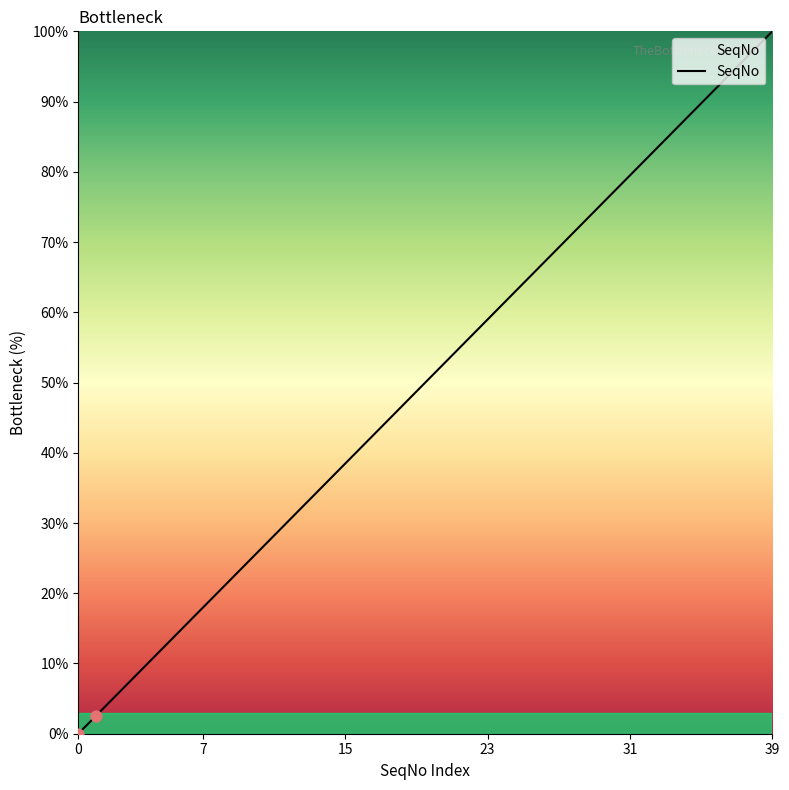

What is the maximum value shown in the chart?

100.0